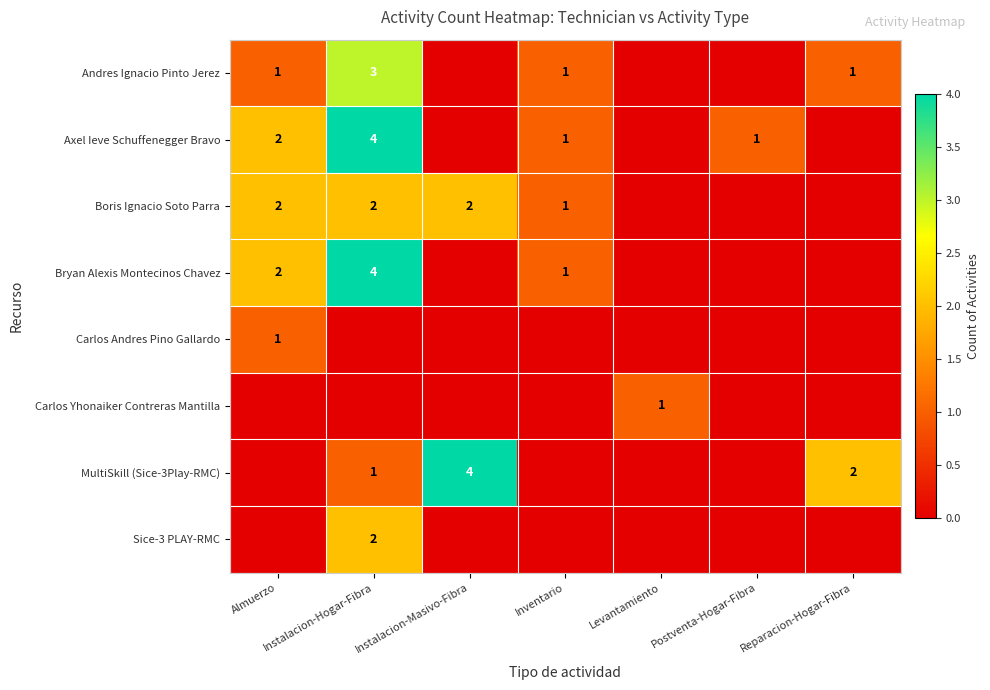

At which category is the sum across all series the highest?

Instalacion-Hogar-Fibra